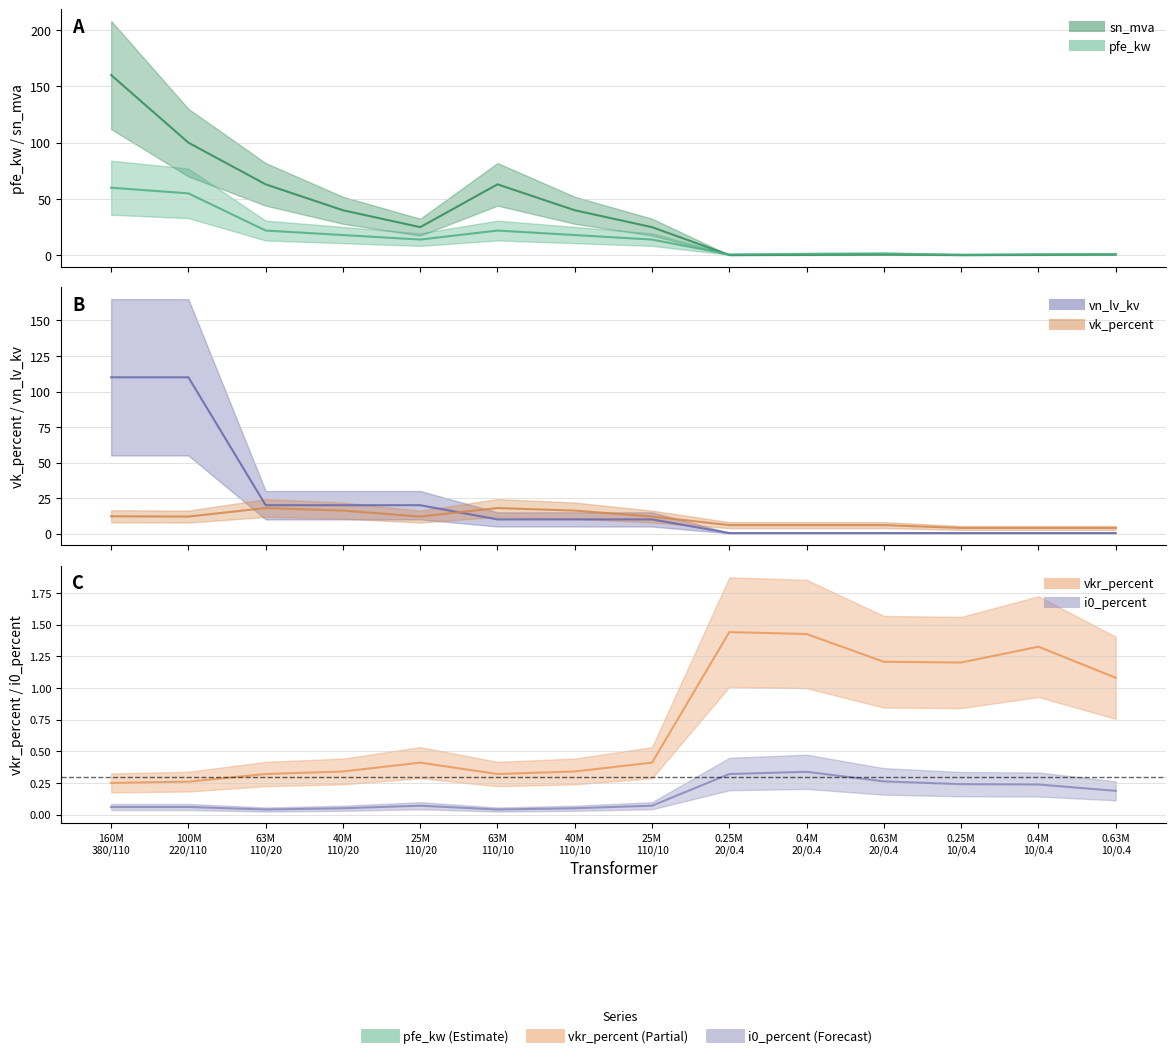

Reading left to right, what are all the values shown in this chart?

pfe_kw: 60.0	55.0	22.0	18.0	14.0	22.0	18.0	14.0	0.8	1.4	1.6	0.6	0.9	1.2
vkr_percent: 0.2	0.3	0.3	0.3	0.4	0.3	0.3	0.4	1.4	1.4	1.2	1.2	1.3	1.1
i0_percent: 0.1	0.1	0.0	0.1	0.1	0.0	0.1	0.1	0.3	0.3	0.3	0.2	0.2	0.2
sn_mva: 160.0	100.0	63.0	40.0	25.0	63.0	40.0	25.0	0.2	0.4	0.6	0.2	0.4	0.6
vk_percent: 12.2	12.0	18.0	16.2	12.0	18.0	16.2	12.0	6.0	6.0	6.0	4.0	4.0	4.0
vn_lv_kv: 110.0	110.0	20.0	20.0	20.0	10.0	10.0	10.0	0.4	0.4	0.4	0.4	0.4	0.4